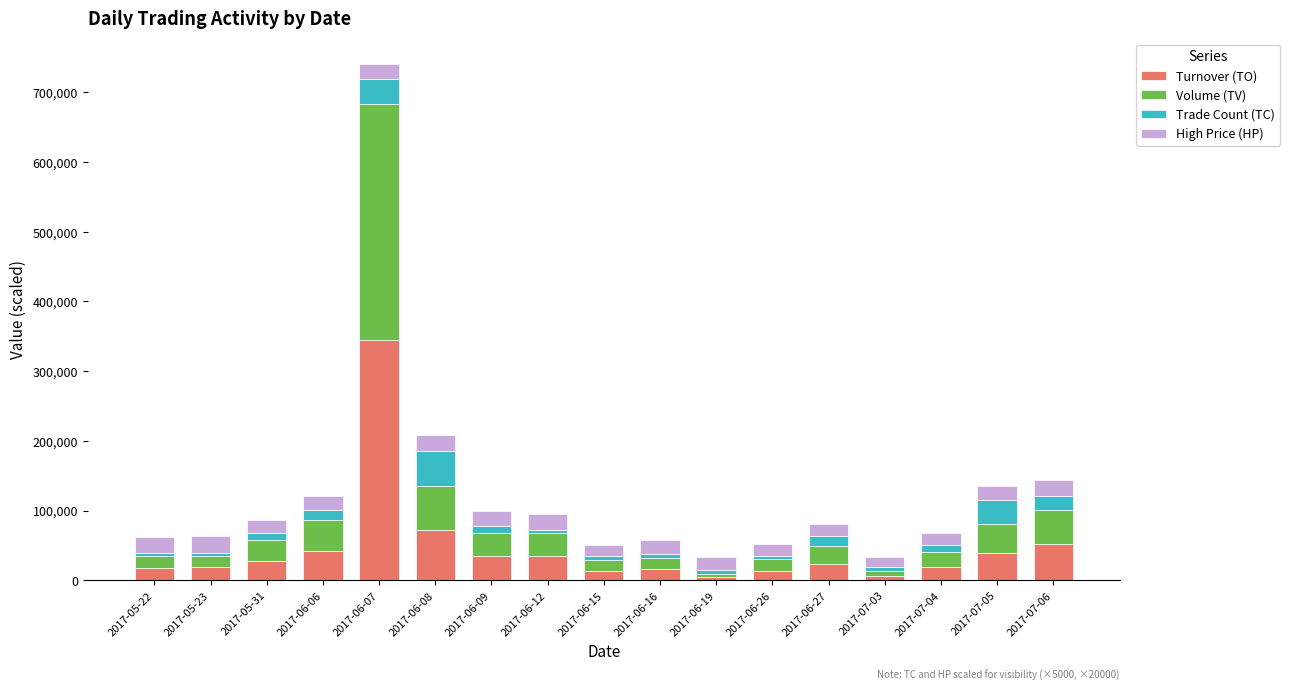

The value of Turnover (TO) at 2017-06-08 is 43058. True or false?

False